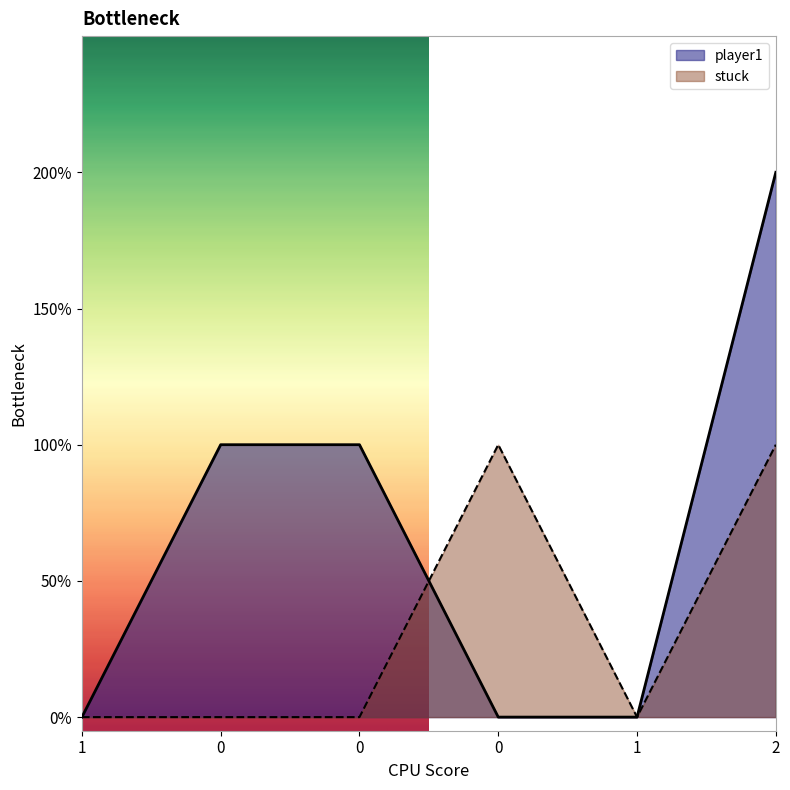

Where does the player1 series first go above 1?

2